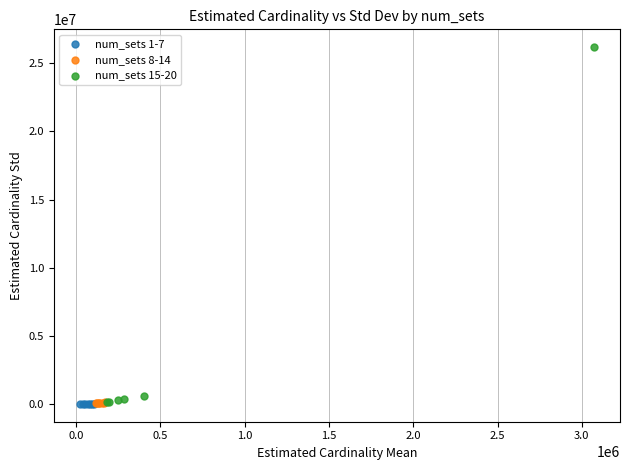

Which series has the widest spread of Y values?

num_sets 15-20